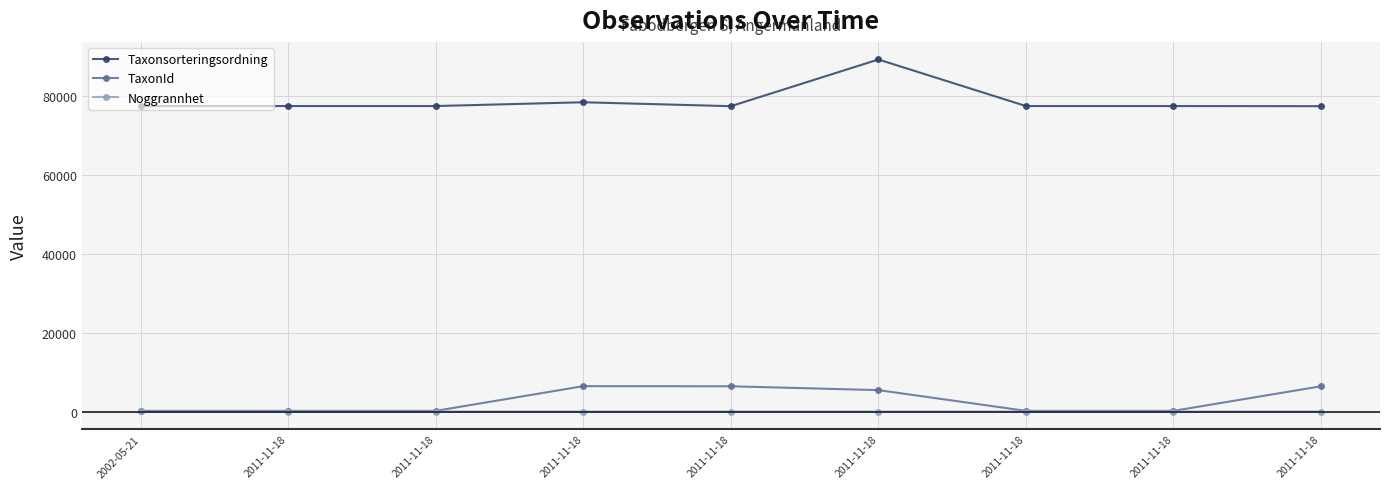

Reading left to right, what are all the values shown in this chart?

Taxonsorteringsordning: 2002-05-21=77540	2011-11-18=77541	2011-11-18=77541	2011-11-18=78503	2011-11-18=77506	2011-11-18=89356	2011-11-18=77541	2011-11-18=77541	2011-11-18=77506
TaxonId: 2002-05-21=185	2011-11-18=185	2011-11-18=185	2011-11-18=6456	2011-11-18=6425	2011-11-18=5447	2011-11-18=185	2011-11-18=185	2011-11-18=6425
Noggrannhet: 2002-05-21=25	2011-11-18=10	2011-11-18=10	2011-11-18=10	2011-11-18=10	2011-11-18=10	2011-11-18=10	2011-11-18=10	2011-11-18=10